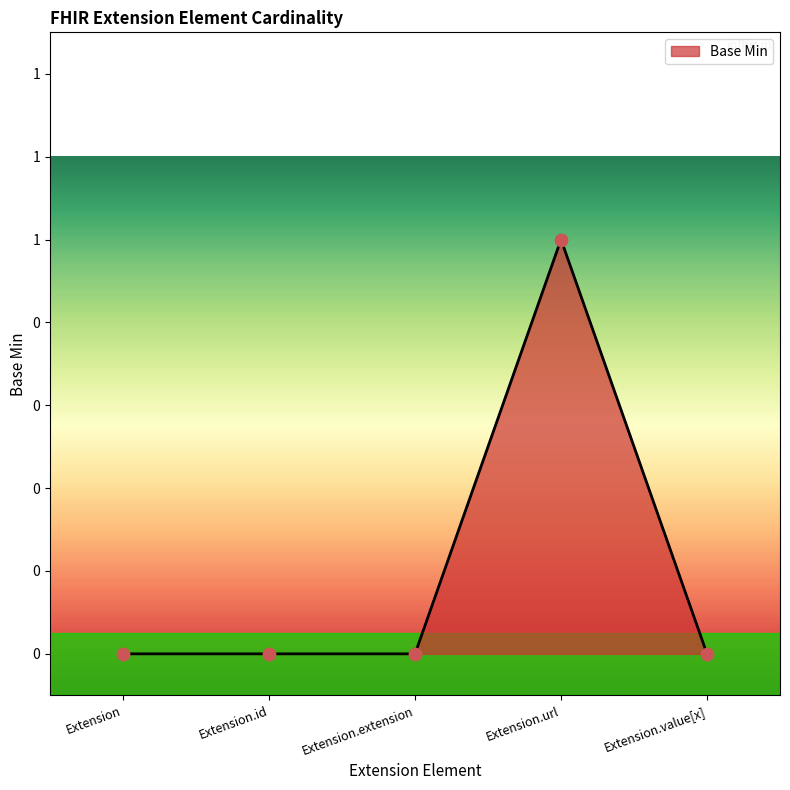

Between Extension.value[x] and Extension, which is larger?

Extension.value[x]